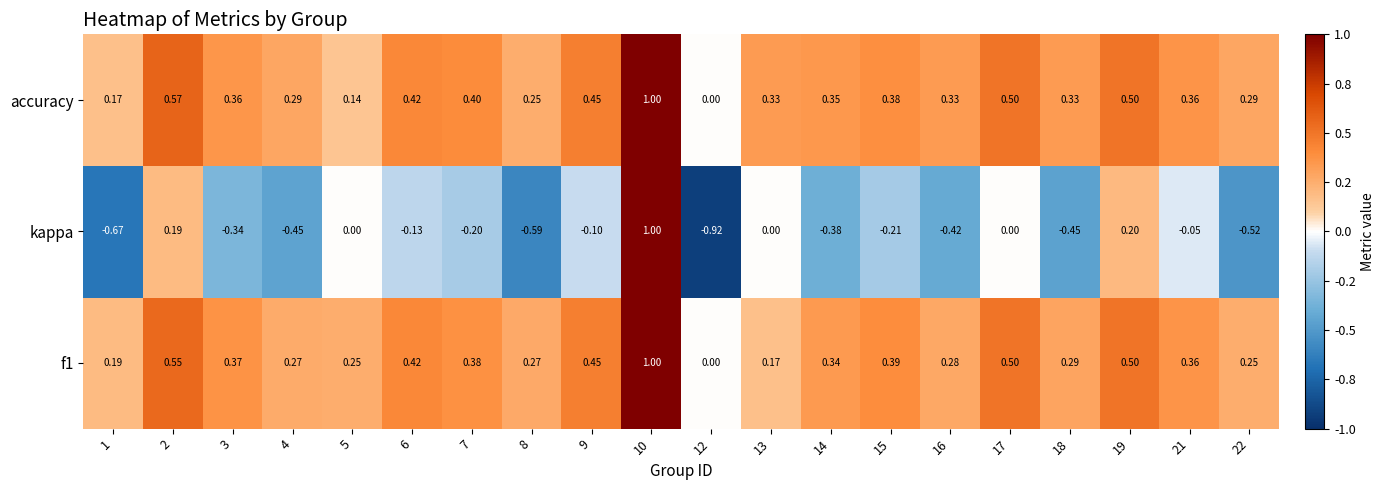

Which series has the largest total across all categories?

accuracy